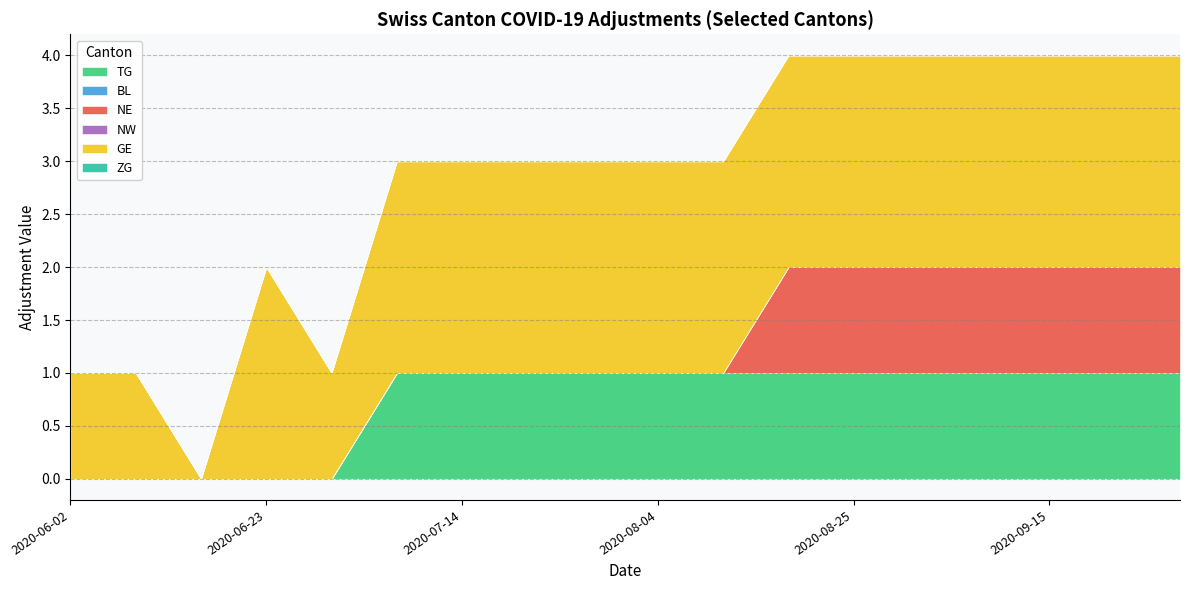

Is the value of ZG at 2020-06-23 greater than the value of NE at 2020-07-07?

No